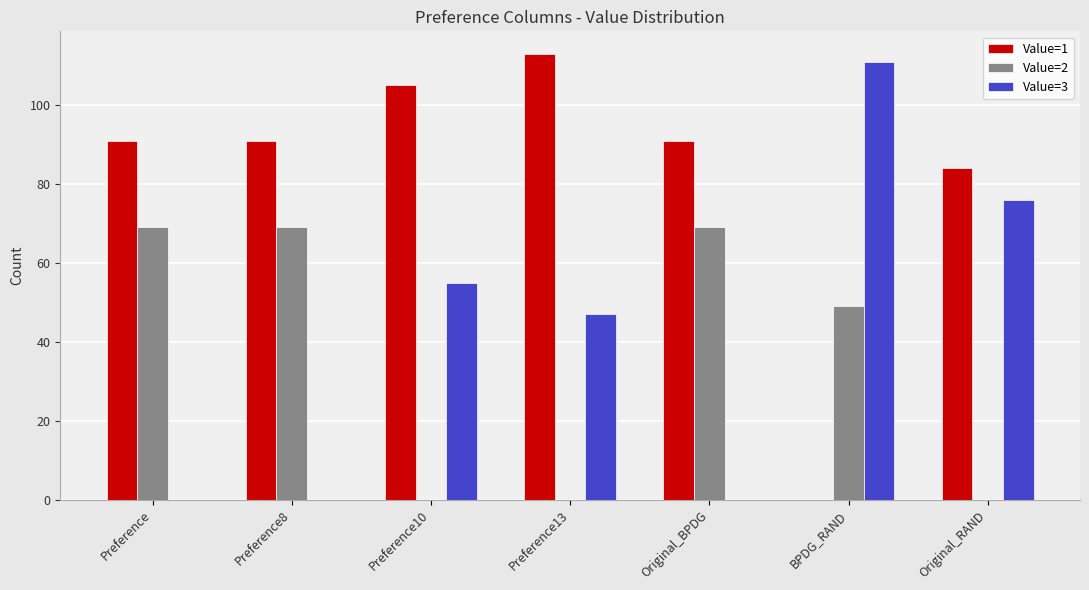

Where does the Value=2 series first go above 49?

Preference